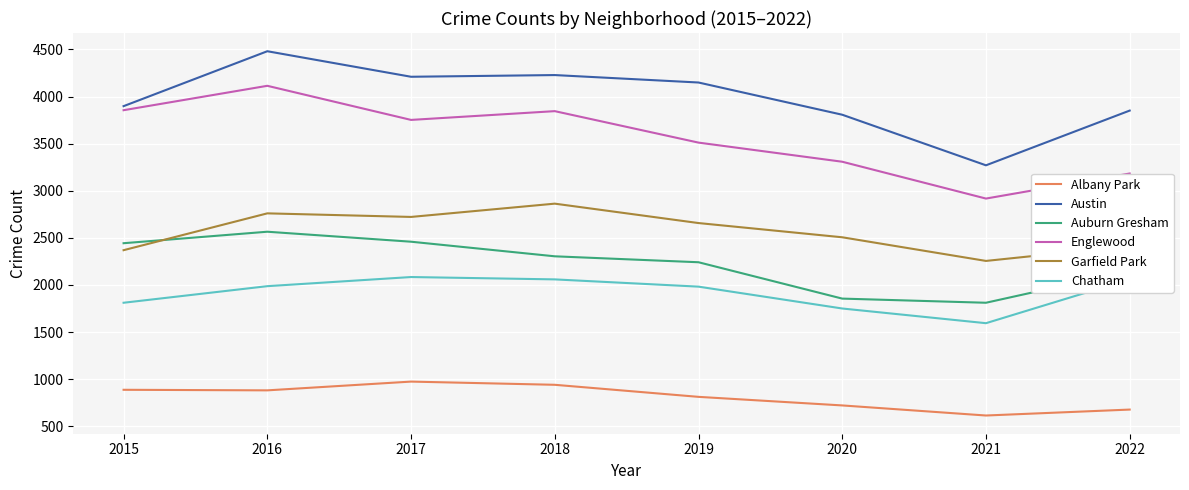

At which label does Albany Park reach its minimum?

2021